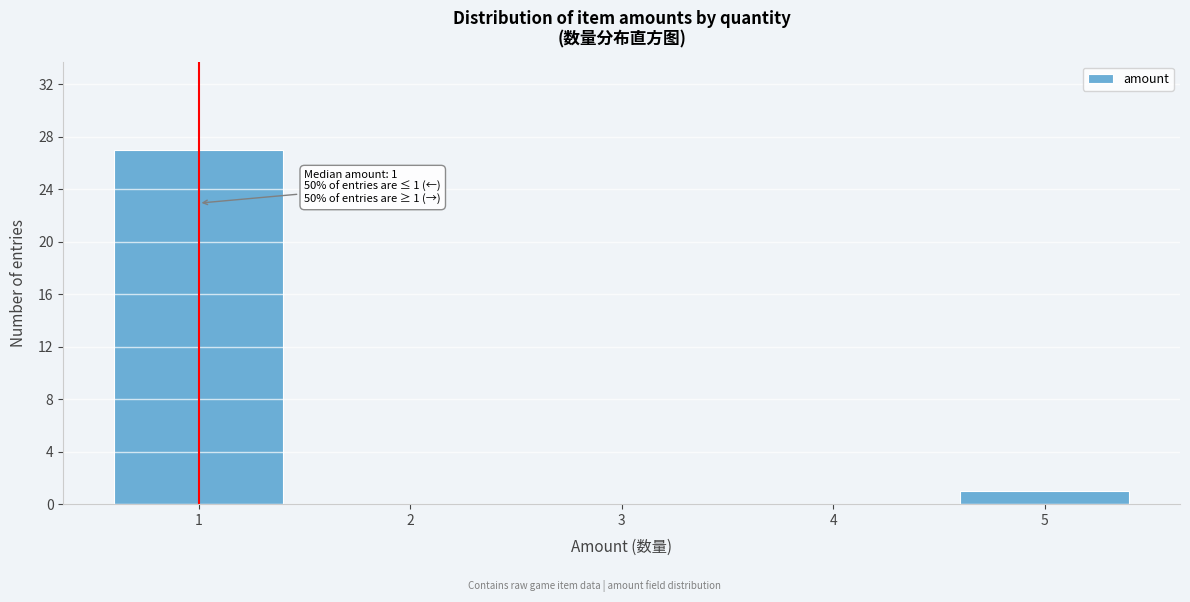

Reading left to right, what are all the values shown in this chart?

1=27	2=0	3=0	4=0	5=1